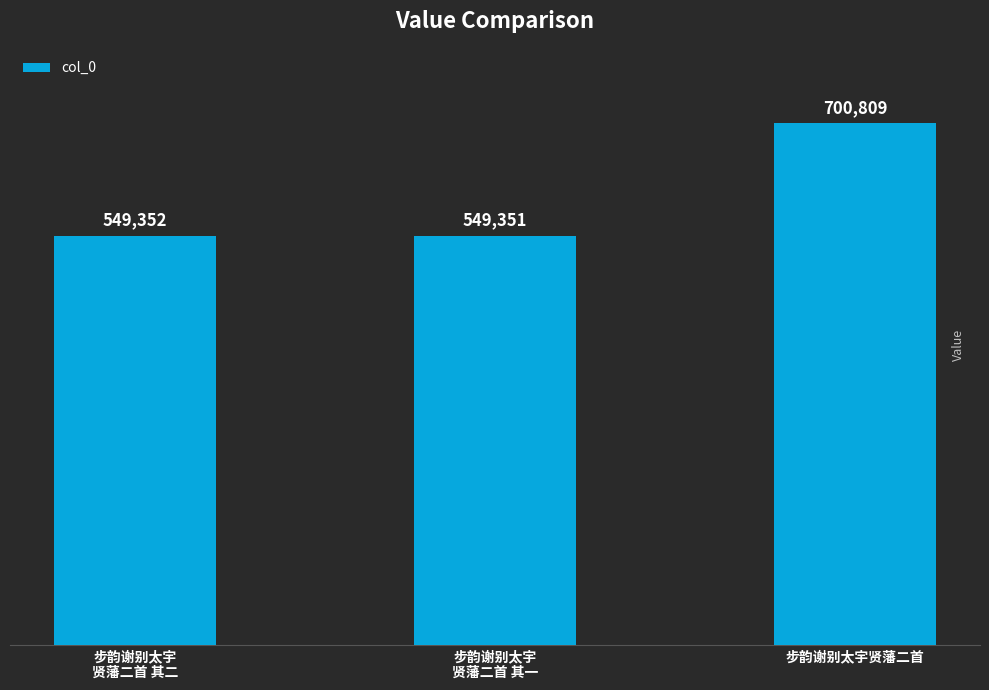

Reading left to right, list all the values displayed in this chart.

步韵谢别太宇
贤藩二首 其二=549352	步韵谢别太宇
贤藩二首 其一=549351	步韵谢别太宇贤藩二首=700809